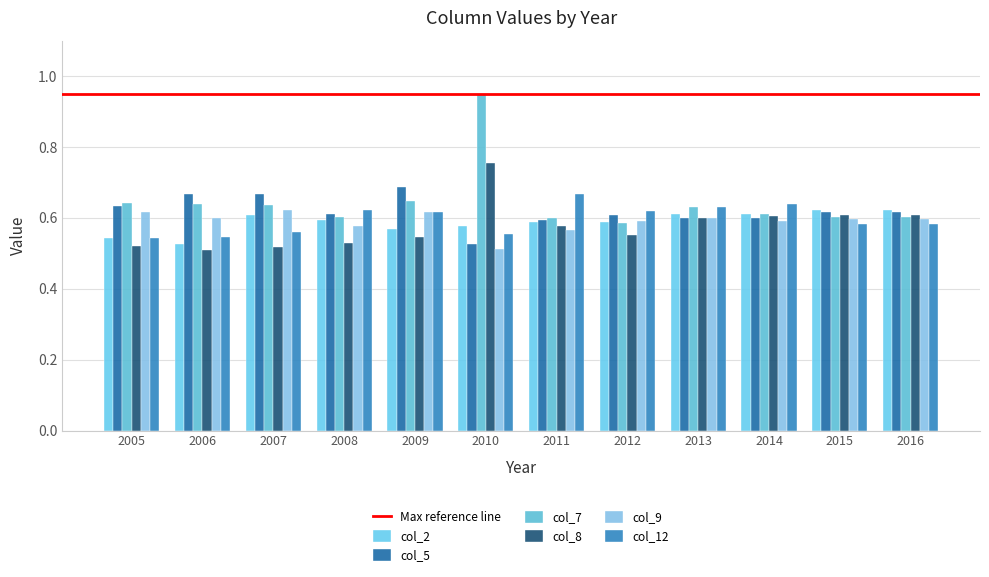

How many bars are there in total?

72